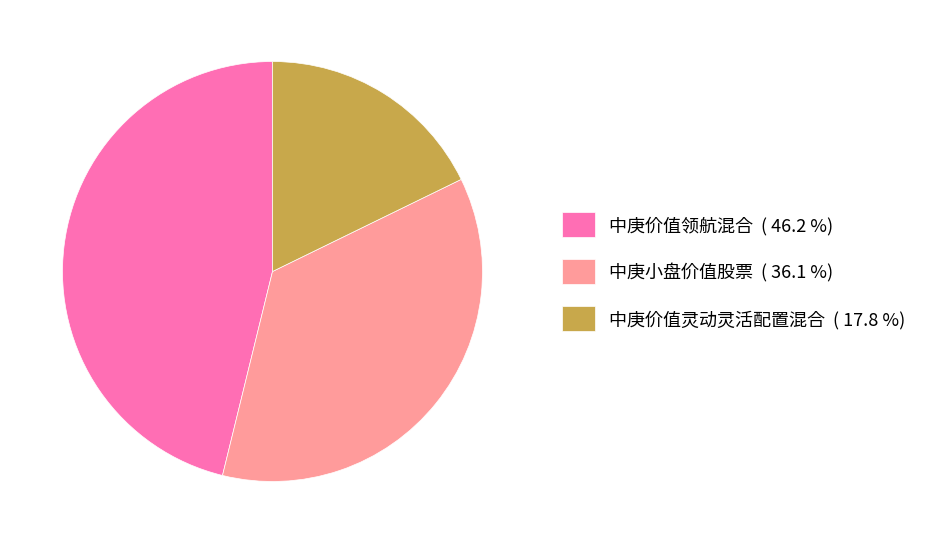

Is the sum of 中庚小盘价值股票 ( 36.1 %) and 中庚价值灵动灵活配置混合 ( 17.8 %) greater than half?

Yes